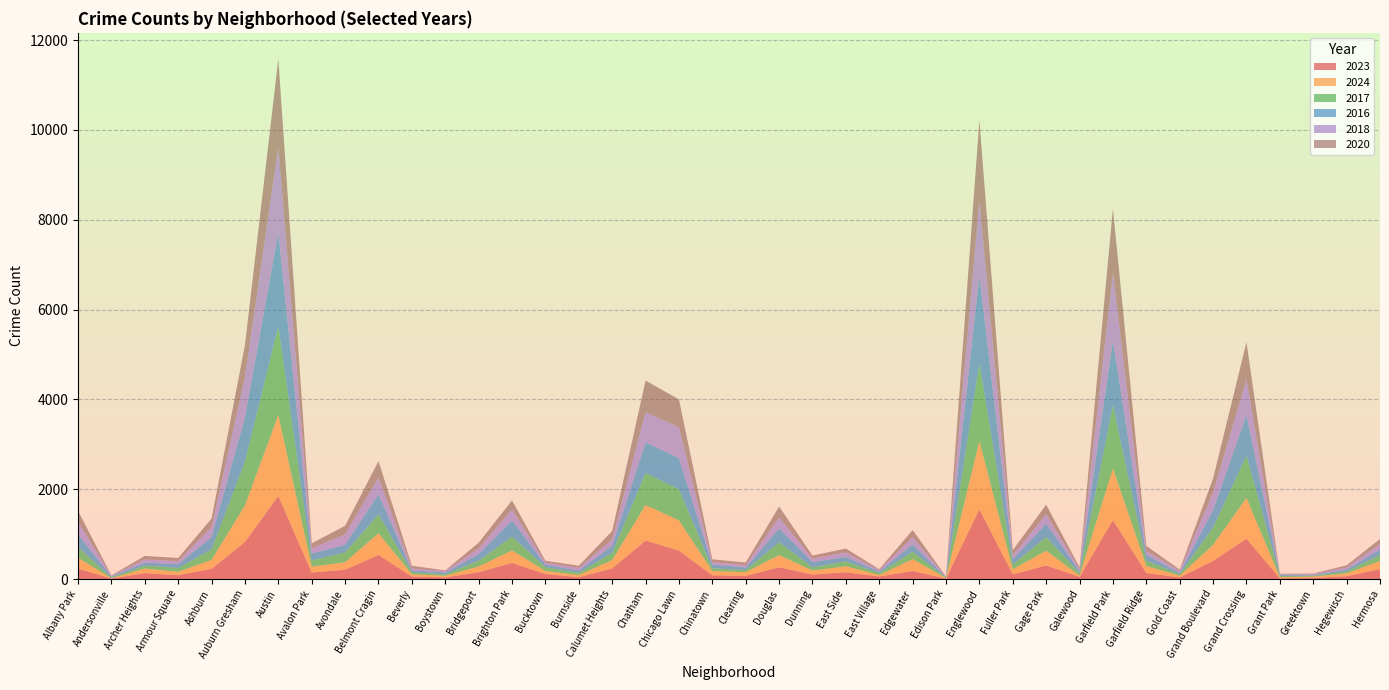

Reading left to right, transcribe all the data shown in this chart.

2023: 232	11	132	87	228	824	1848	144	208	536	56	35	153	359	112	39	236	856	633	84	68	262	101	151	57	180	10	1552	102	304	48	1312	135	35	404	898	16	22	64	219
2024: 242	7	101	73	198	816	1805	130	166	483	50	38	127	277	68	51	185	792	673	93	85	271	88	133	34	262	11	1522	113	327	30	1150	156	41	357	909	24	33	62	183
2017: 235	17	69	87	233	978	1972	142	218	420	46	33	128	309	85	50	162	711	695	63	49	285	72	108	46	166	12	1726	110	301	58	1401	119	31	392	936	30	20	43	134
2016: 282	20	65	83	276	983	2086	151	172	451	40	39	147	363	55	49	157	686	690	84	55	308	119	97	32	162	12	1948	118	305	42	1448	126	33	384	908	26	11	42	124
2018: 281	19	69	69	218	898	1912	115	233	370	41	34	129	240	47	60	145	670	691	52	55	246	74	105	26	164	9	1672	87	205	42	1510	94	43	388	794	15	24	49	118
2020: 246	8	78	70	193	708	1959	113	188	364	62	14	124	203	41	47	185	703	618	63	56	242	69	85	24	157	5	1801	112	213	43	1427	109	28	313	828	7	11	46	114